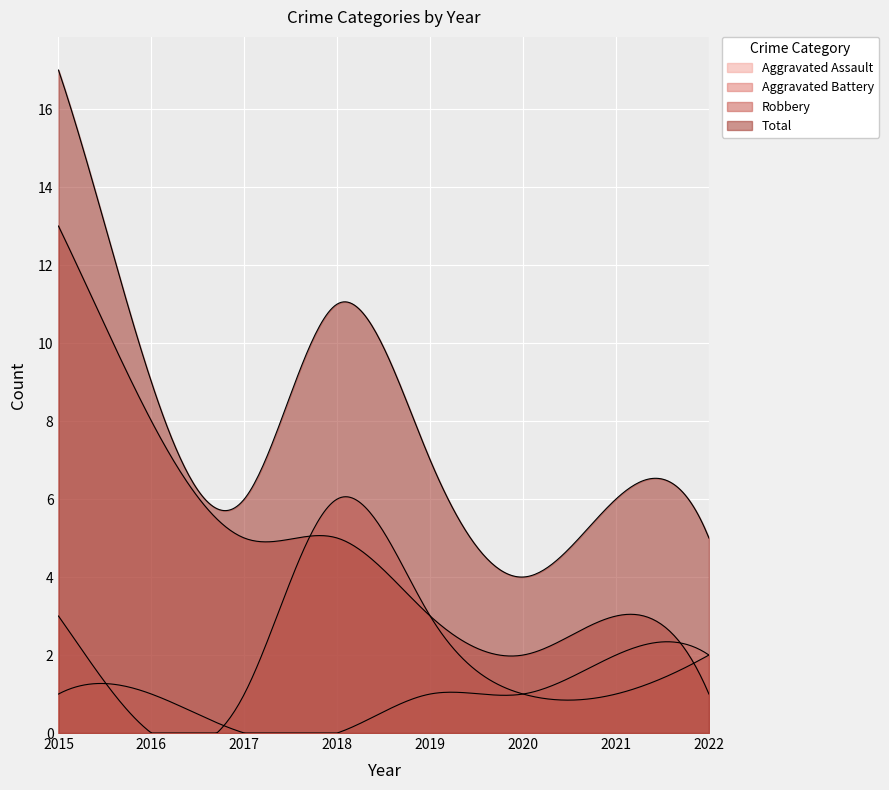

At 2019, list the series in order from smallest to largest.

Aggravated Assault, Aggravated Battery, Robbery, Total